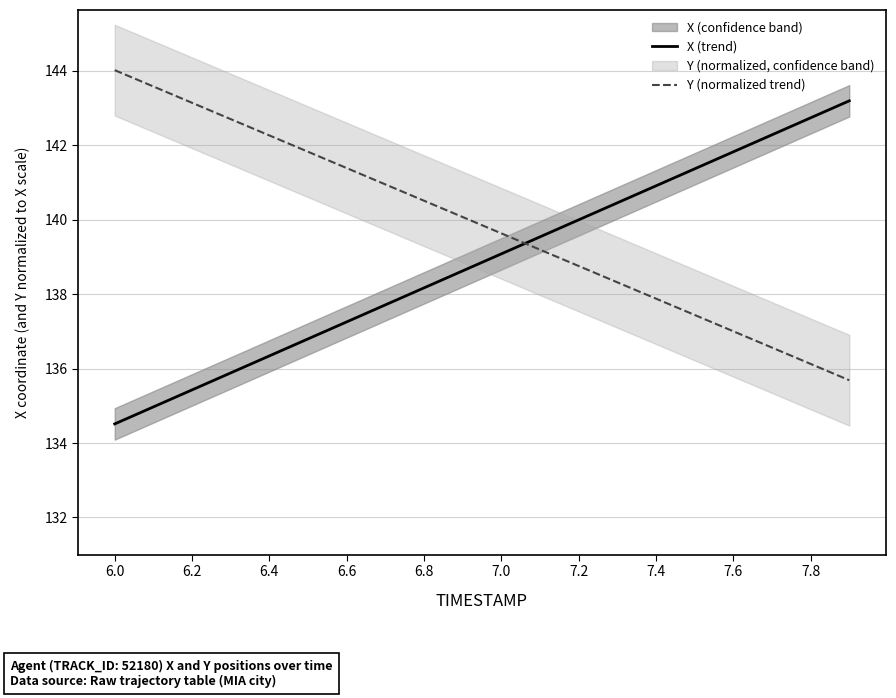

Does the chart have visible grid lines?

Yes